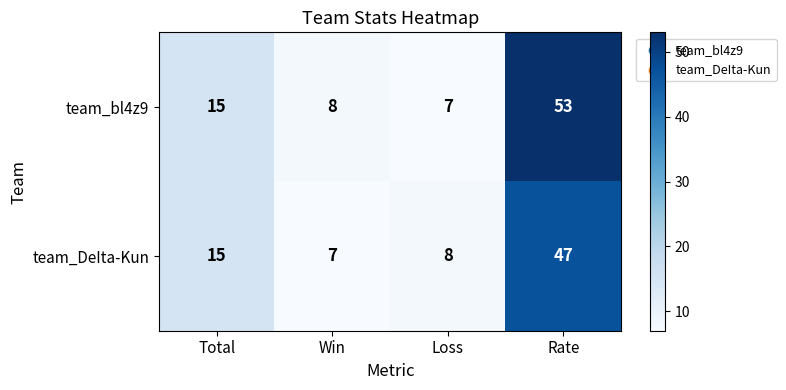

Rank the series by their maximum value, from highest to lowest.

team_bl4z9, team_DeIta-Kun